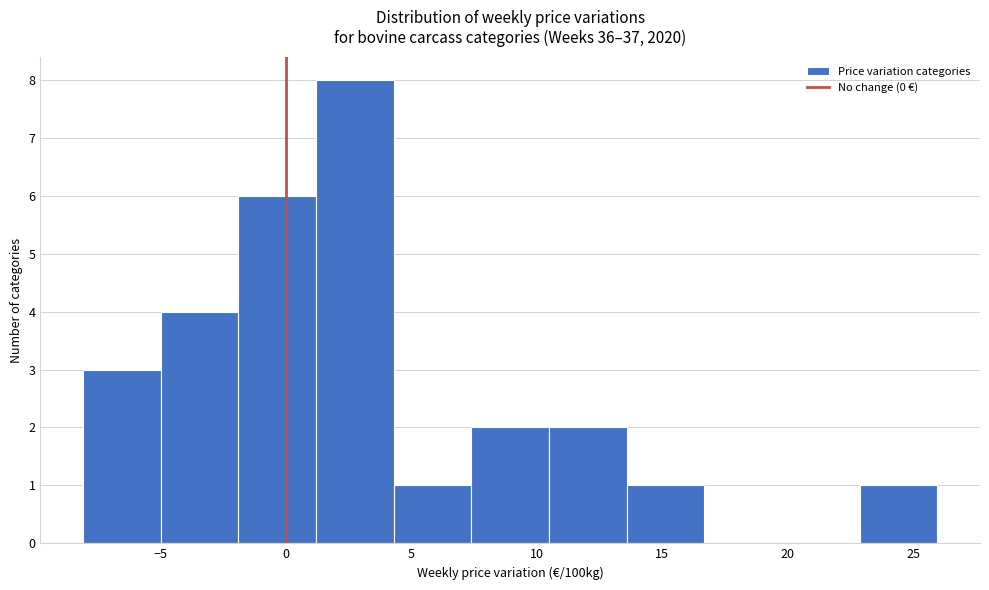

What is the height of the bar covering -5.0 to -2.0 on the x-axis? Neither the bar edges nor the heights are printed on the chart, so give them approximately, as read against the axes.

4